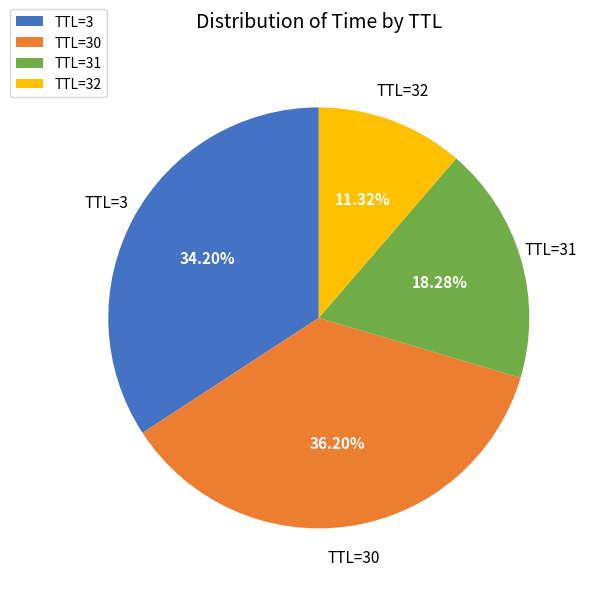

Approximately how many times larger is the value at TTL=30 compared to TTL=3?

1.1